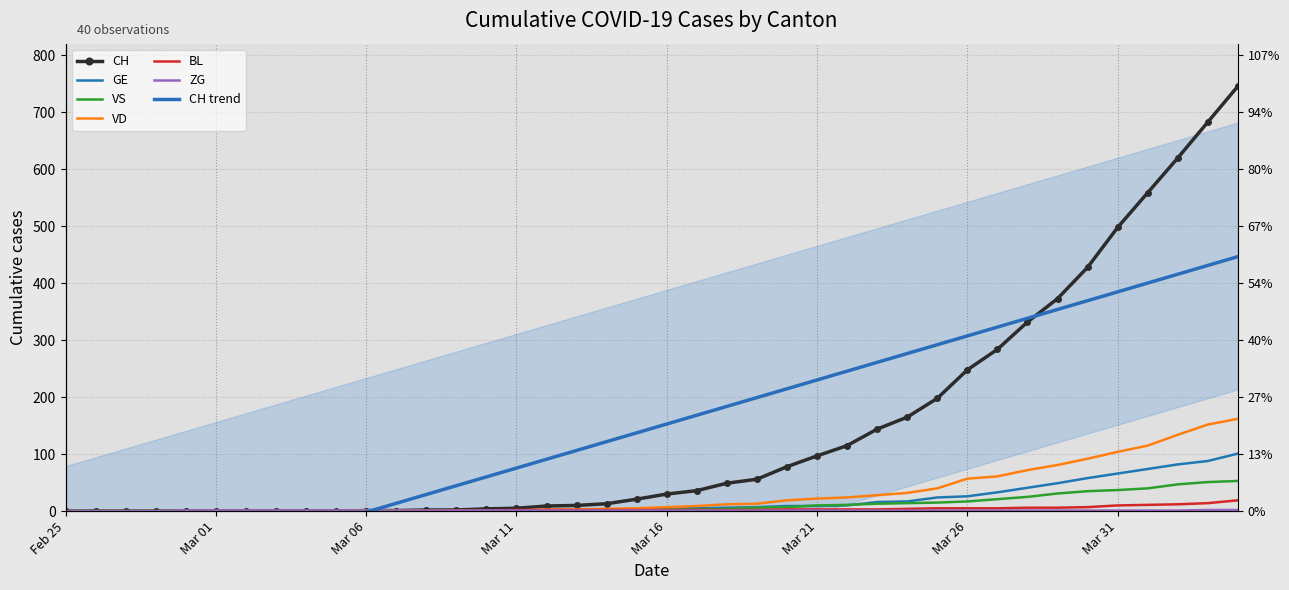

Which category has the lowest value across all series?

Feb 25